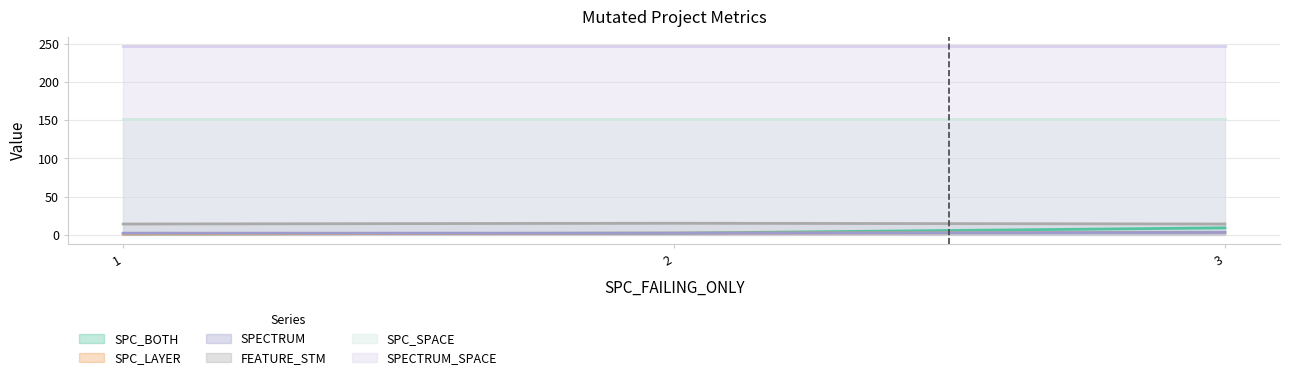

The value of FEATURE_STM at 2 is 7. True or false?

False